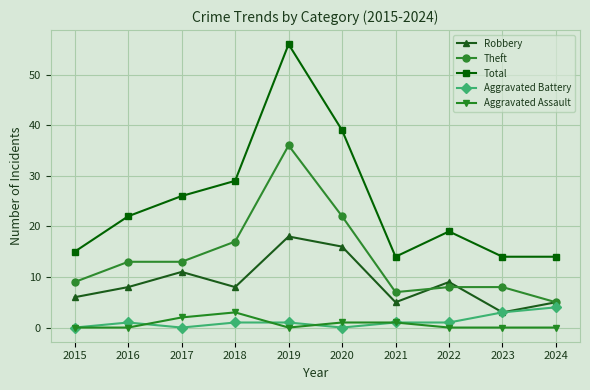

How many interior local peaks does the Robbery series have?

3